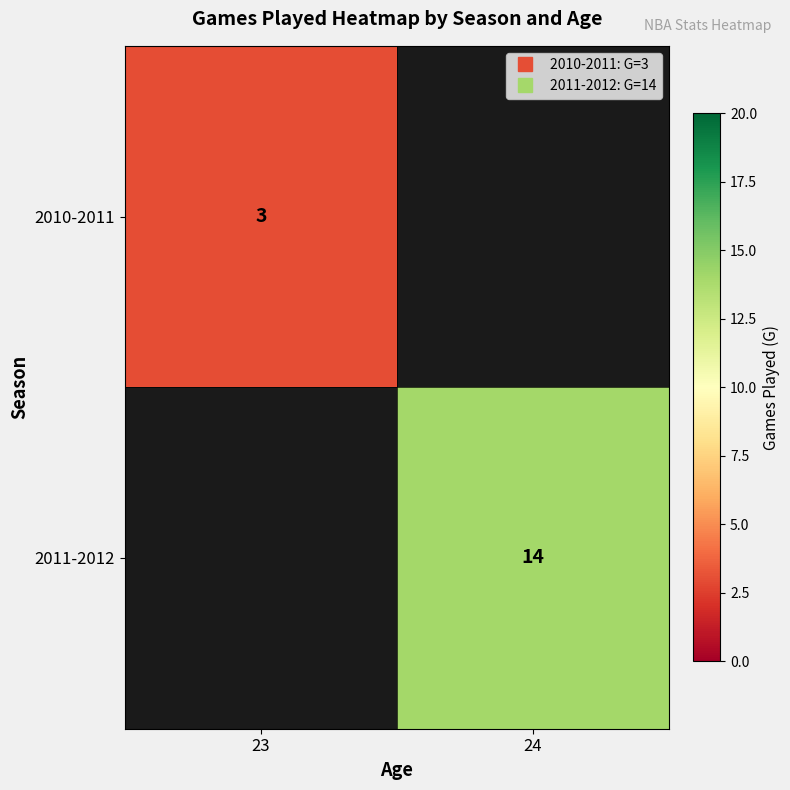

Which label corresponds to the smallest value in the chart?

23